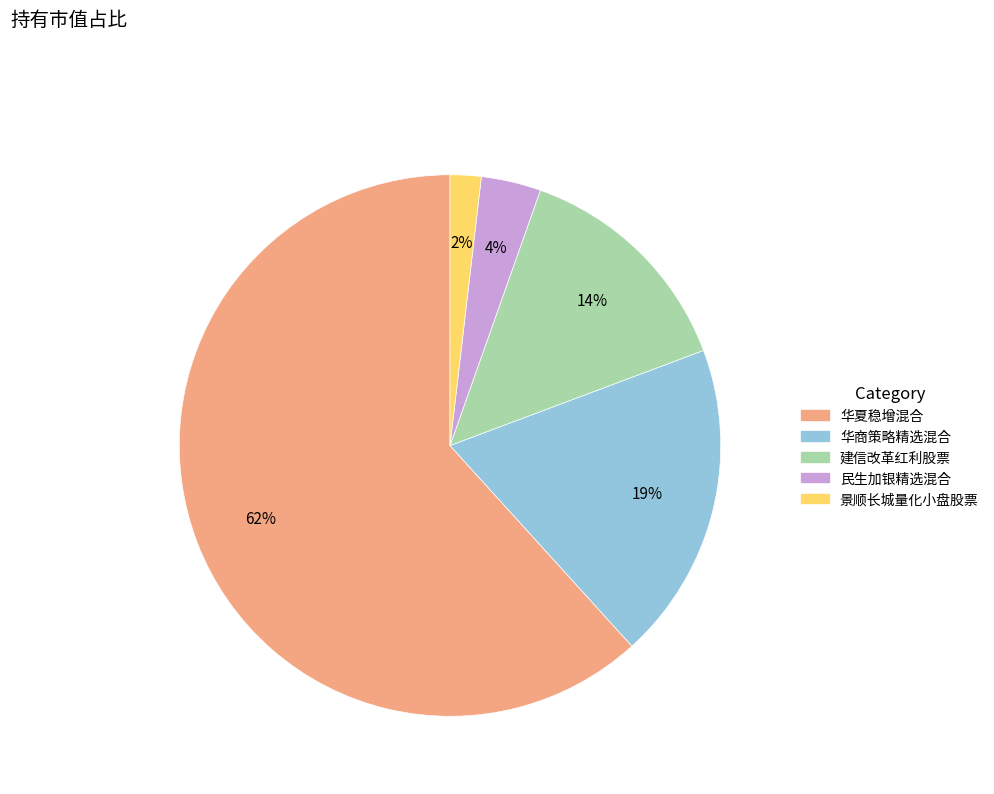

To the nearest percent, what is the combined percentage of 景顺长城量化小盘股票 and 建信改革红利股票?

16%